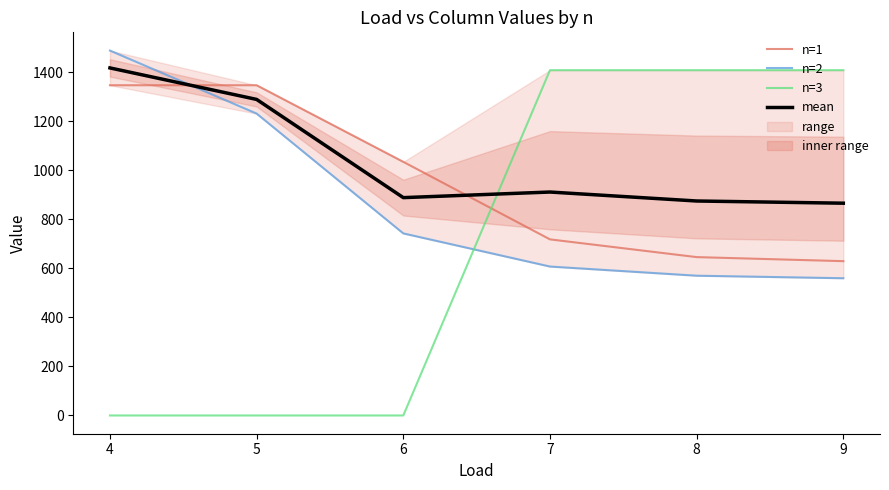

What is the sum of all n=2 values?

5203.2